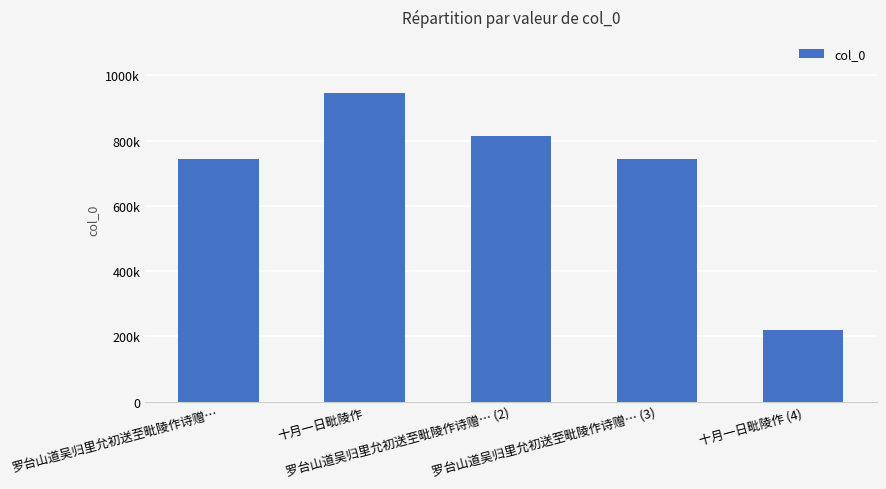

What is the ratio of the value at 罗台山道吴归里允初送至毗陵作诗赠… (2) to the value at 十月一日毗陵作?

0.9